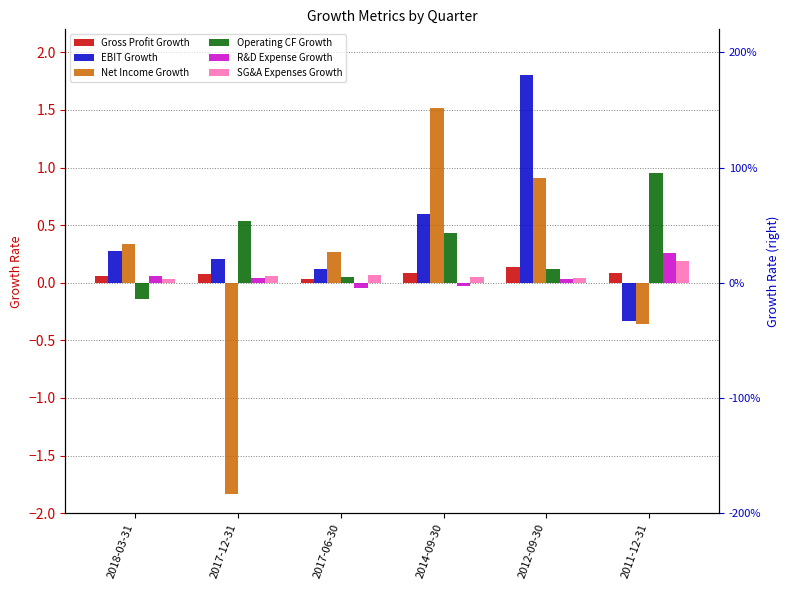

Which category has the lowest value in the R&D Expense Growth series?

2017-06-30